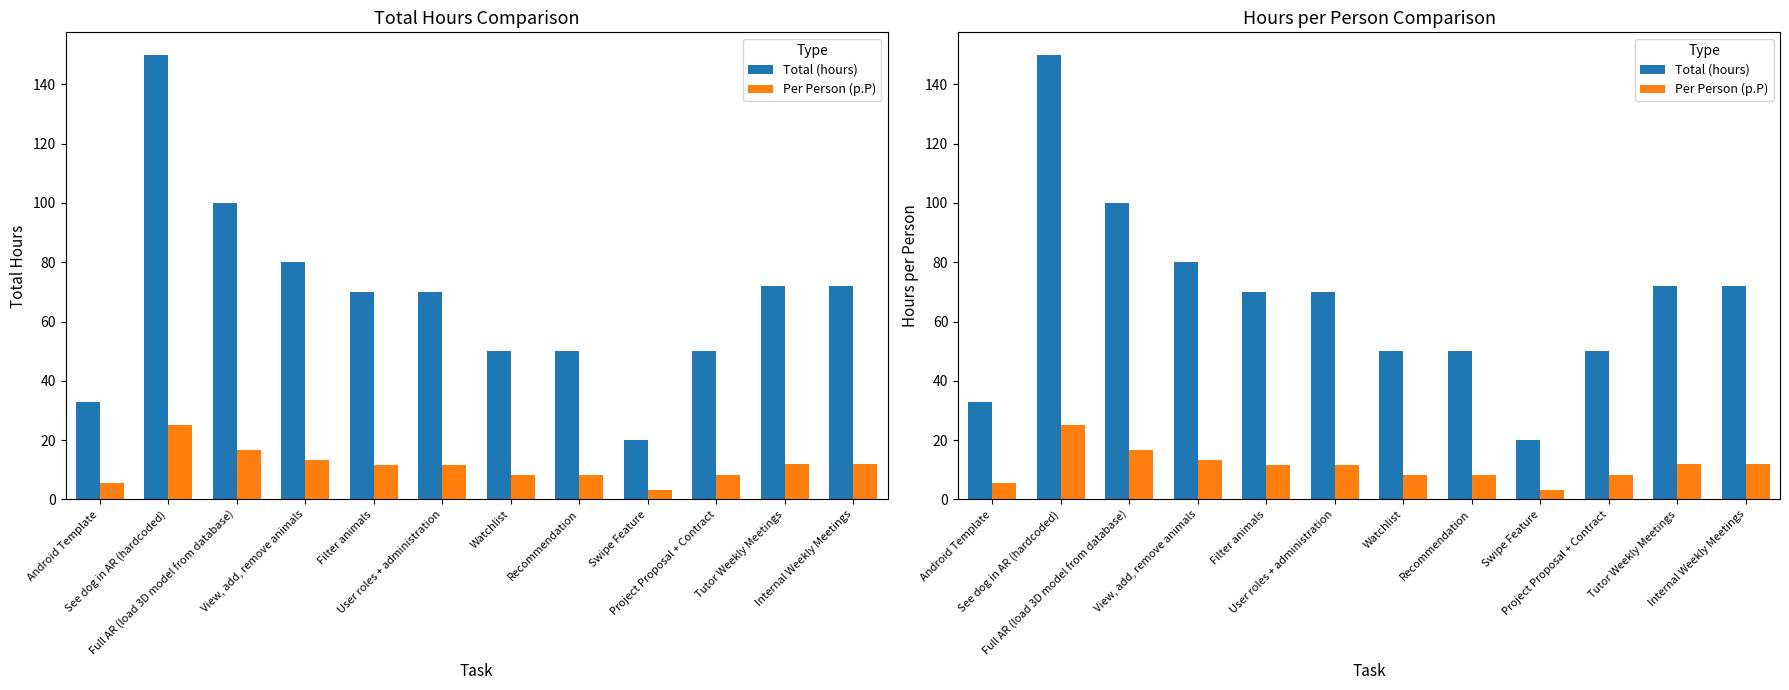

Which series changed the most between Filter animals and Project Proposal + Contract?

Total (hours)